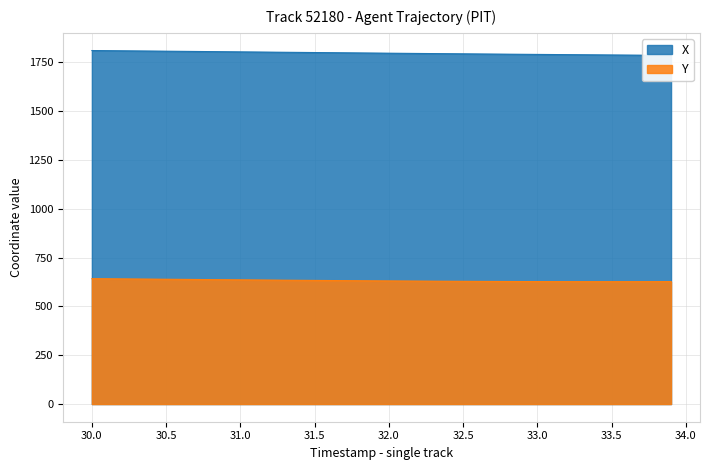

Does the chart display data point markers on the line(s)?

No